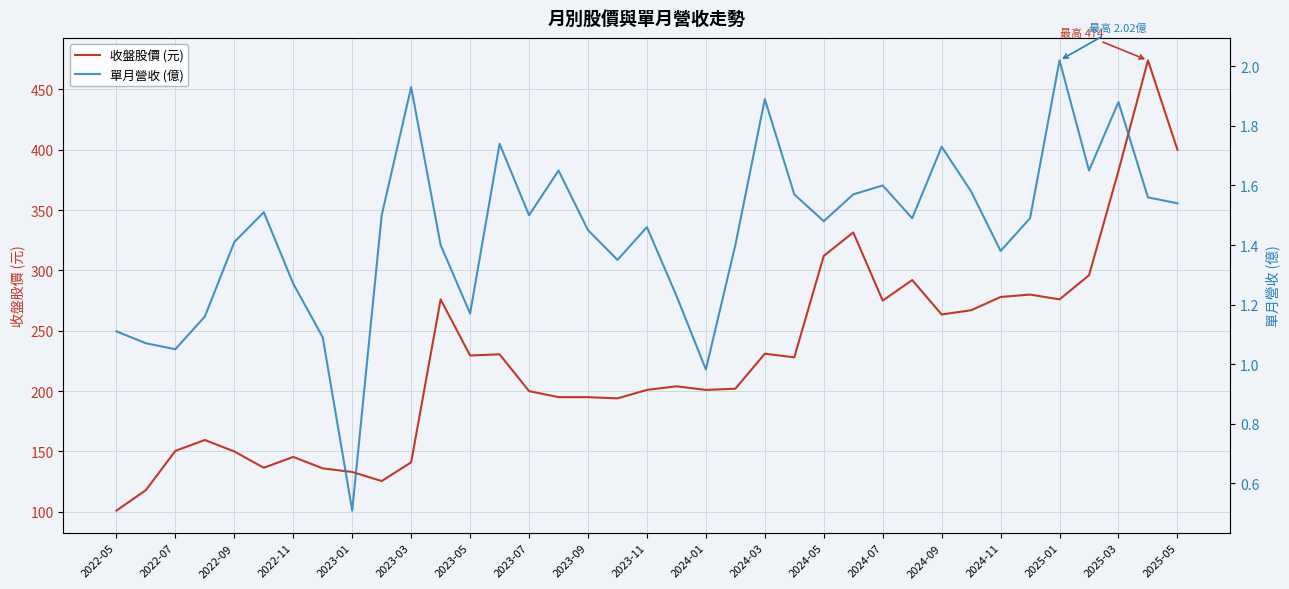

Is it true that 收盤股價 (元) equals 150.5 at 2022-07?

True